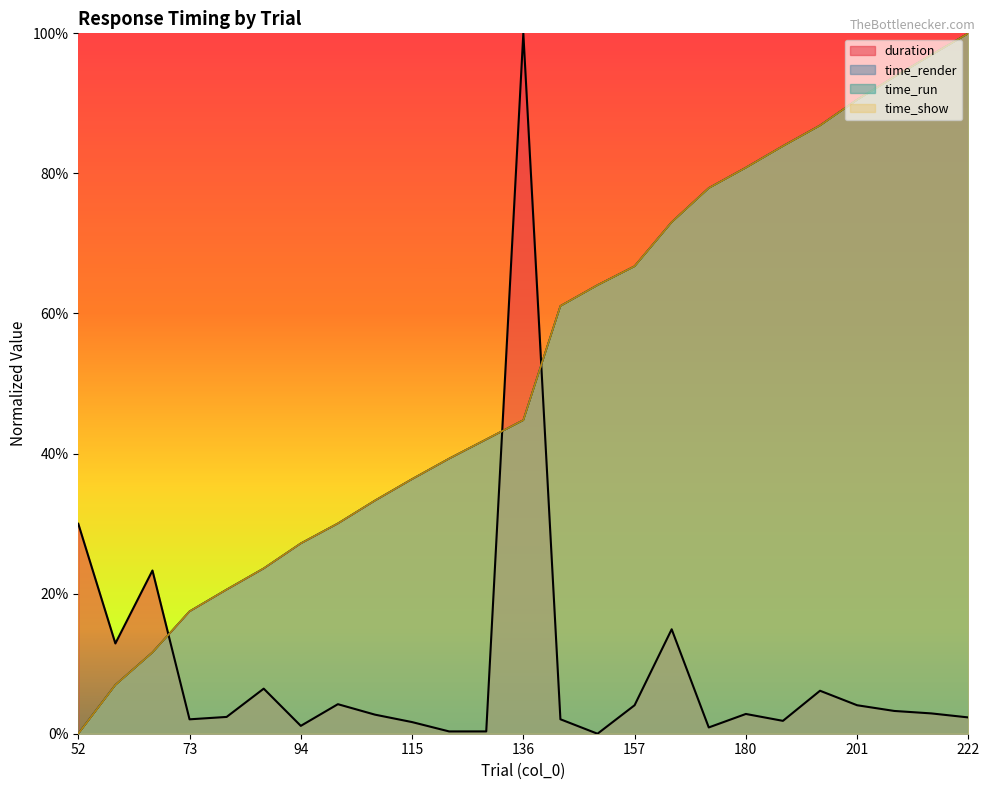

How many data points does each series have?

25